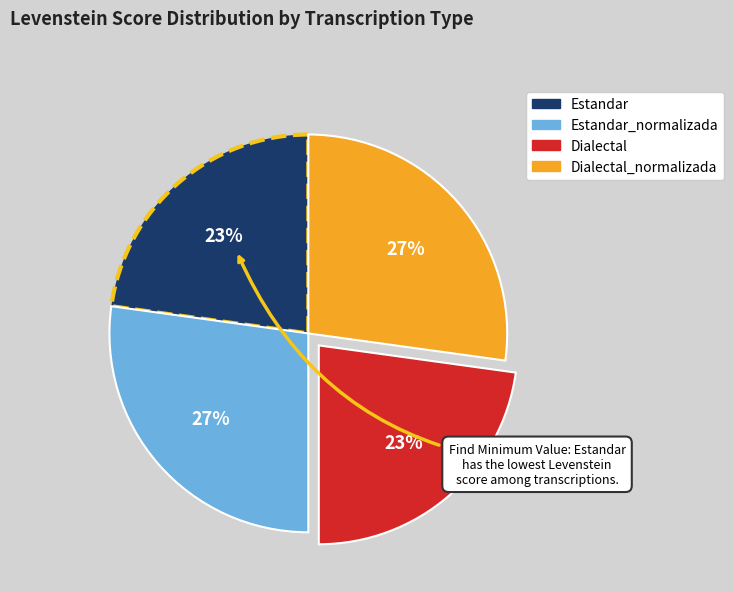

To the nearest percent, what is the average slice percentage?

25%